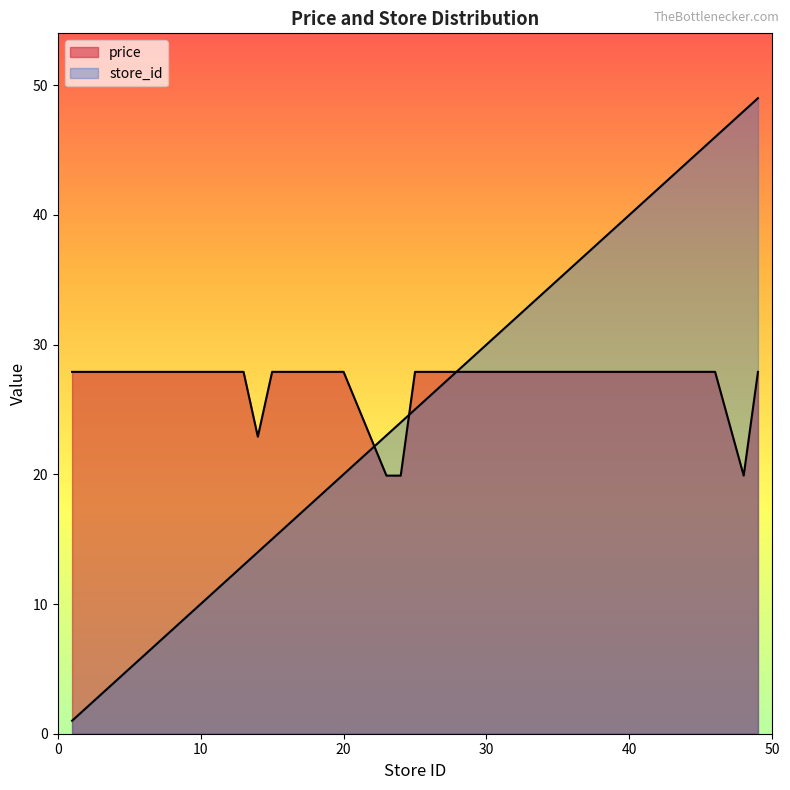

Is it true that price equals 41.9 at 44?

False